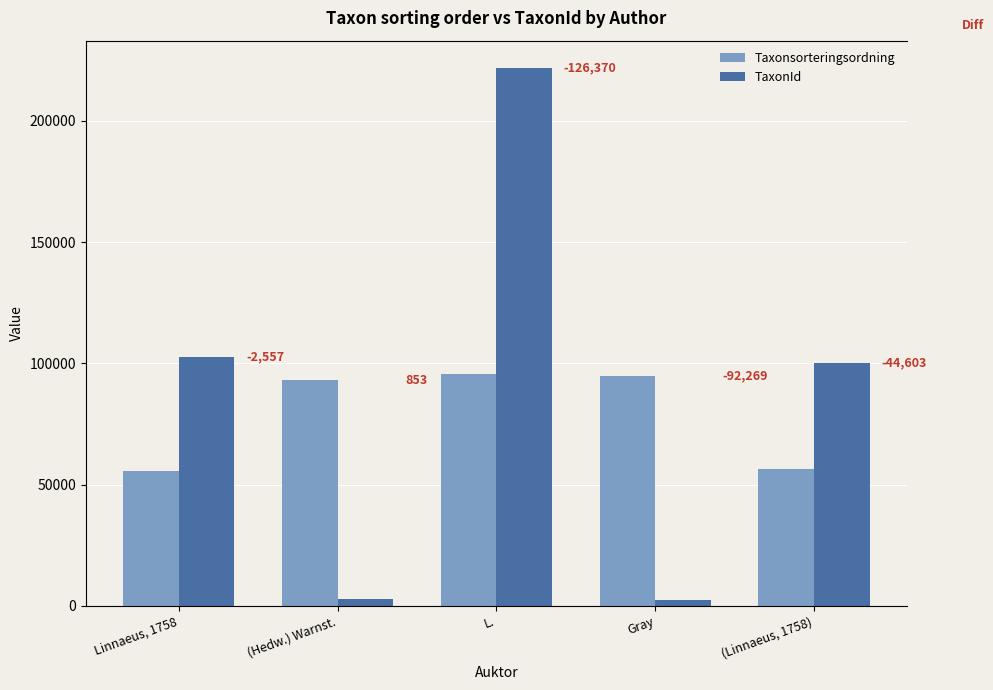

The value of TaxonId at (Linnaeus, 1758) is 160541. True or false?

False